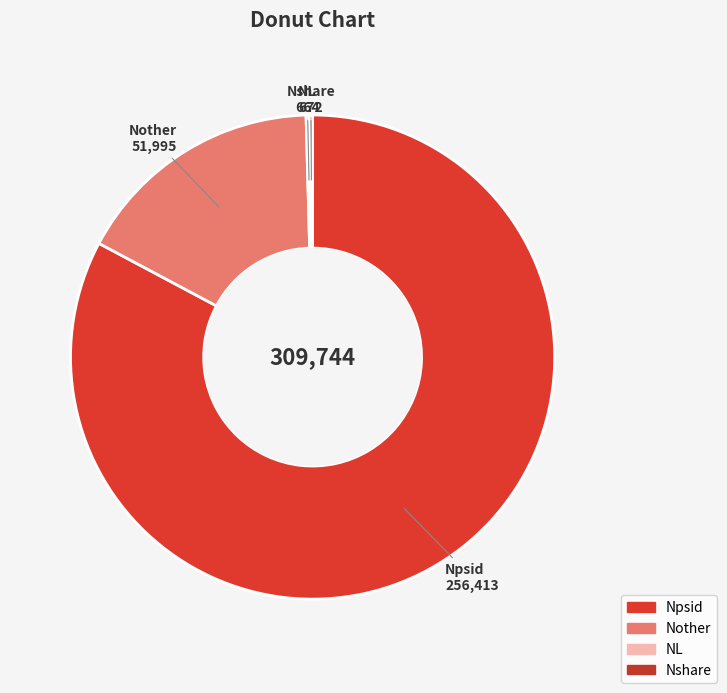

Is there a majority slice in this chart?

Yes